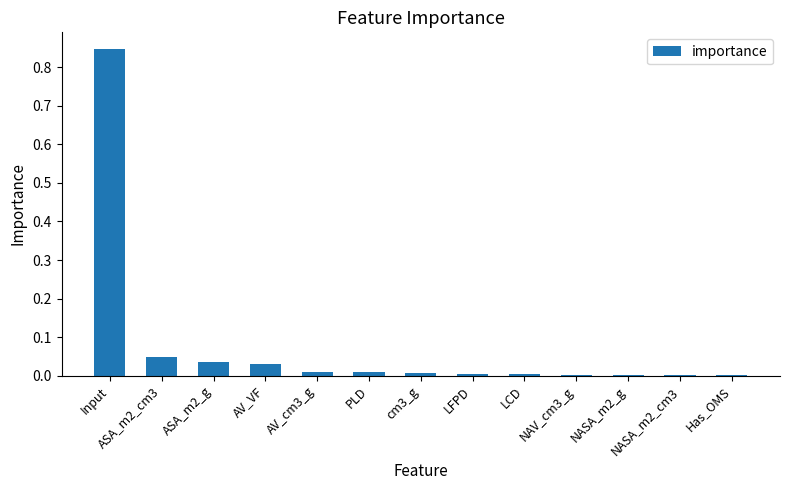

True or false: the data shows 0.0 at NASA_m2_cm3.

True